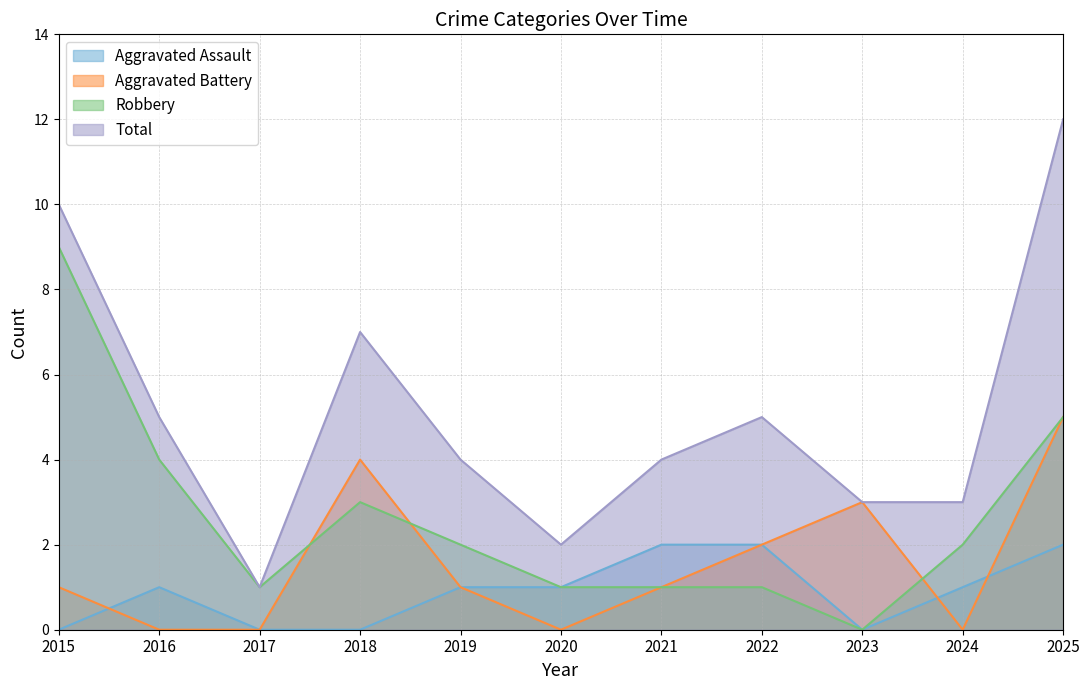

Between 2017 and 2018, which is larger?

2017